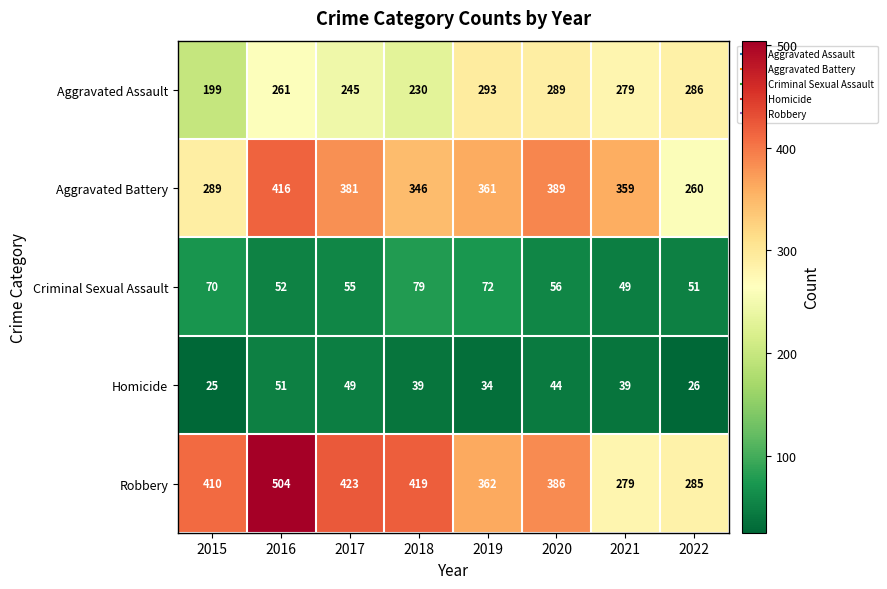

What is the difference between the maximum and minimum values in the Homicide series?

26